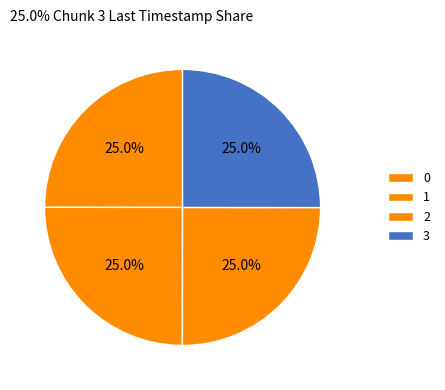

To the nearest percent, what percentage of the pie is 0?

25%